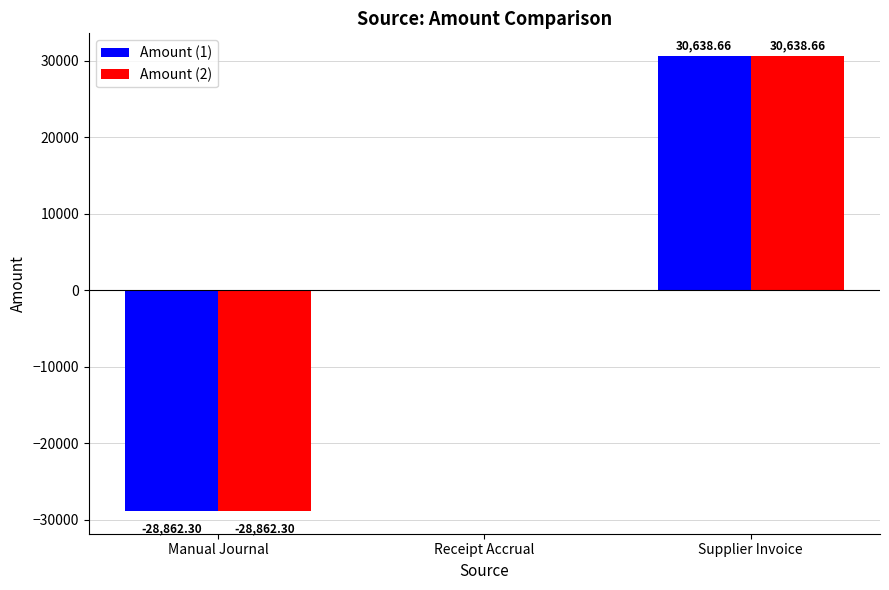

Where is Amount (1) nearest to the value 888?

Receipt Accrual